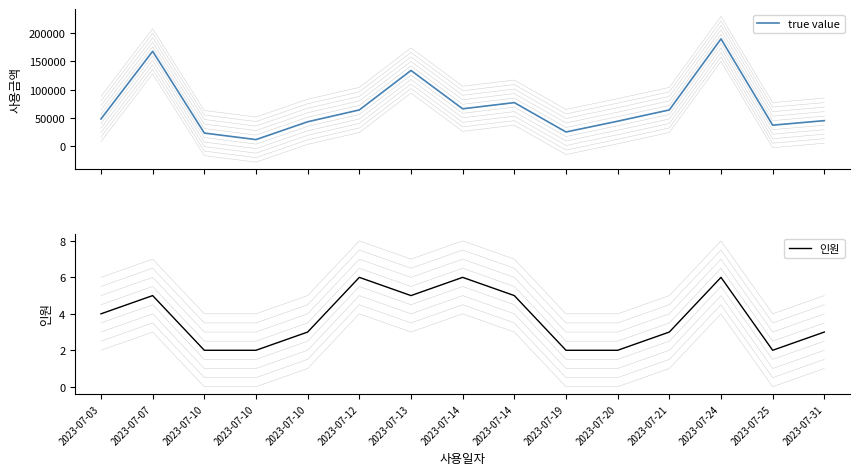

True or false: 인원 and true value intersect in this chart.

False